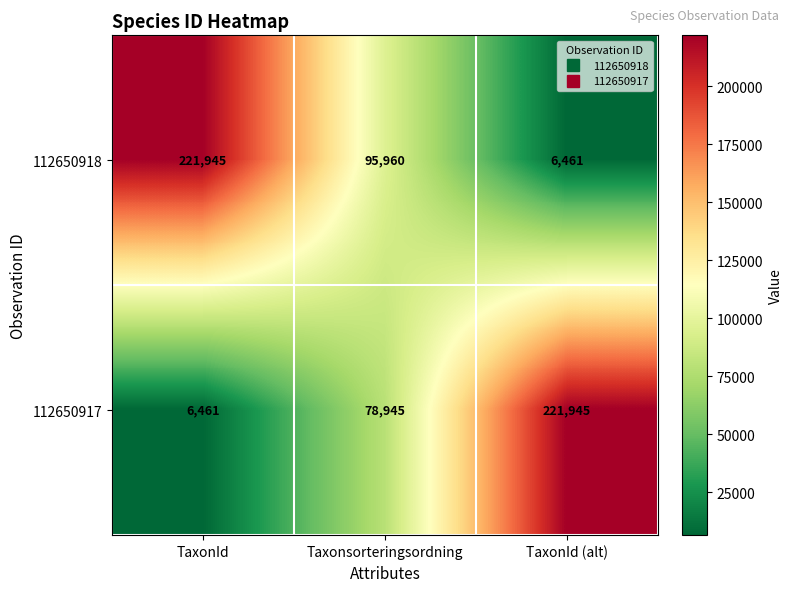

At which label does 112650917 reach its minimum?

TaxonId